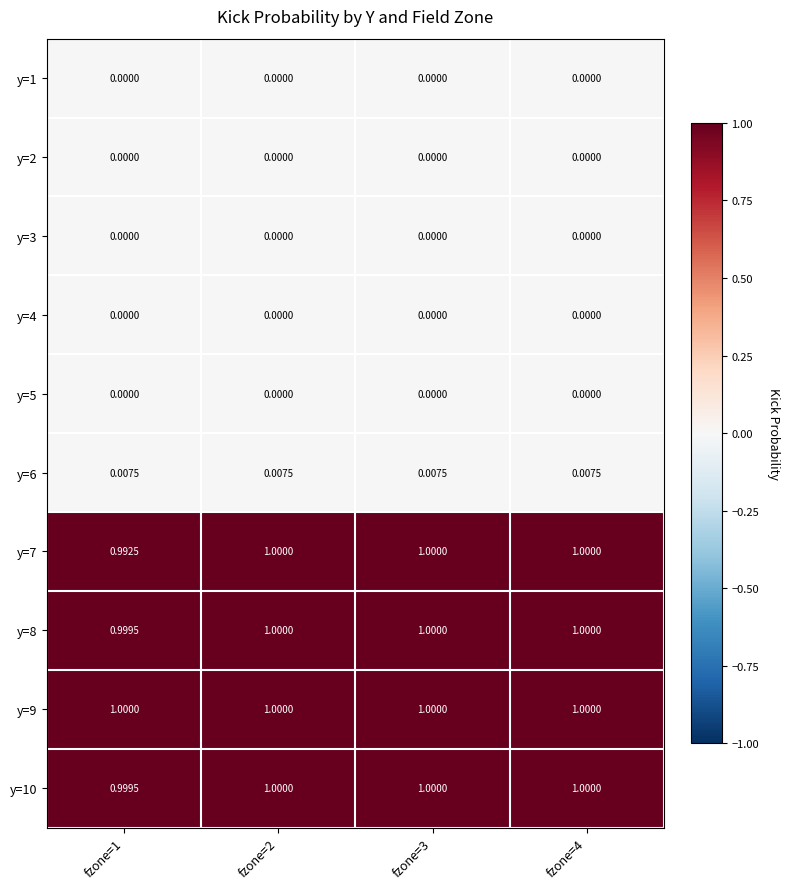

Is the value of y=7 at fzone=2 greater than the value of y=3 at fzone=1?

Yes